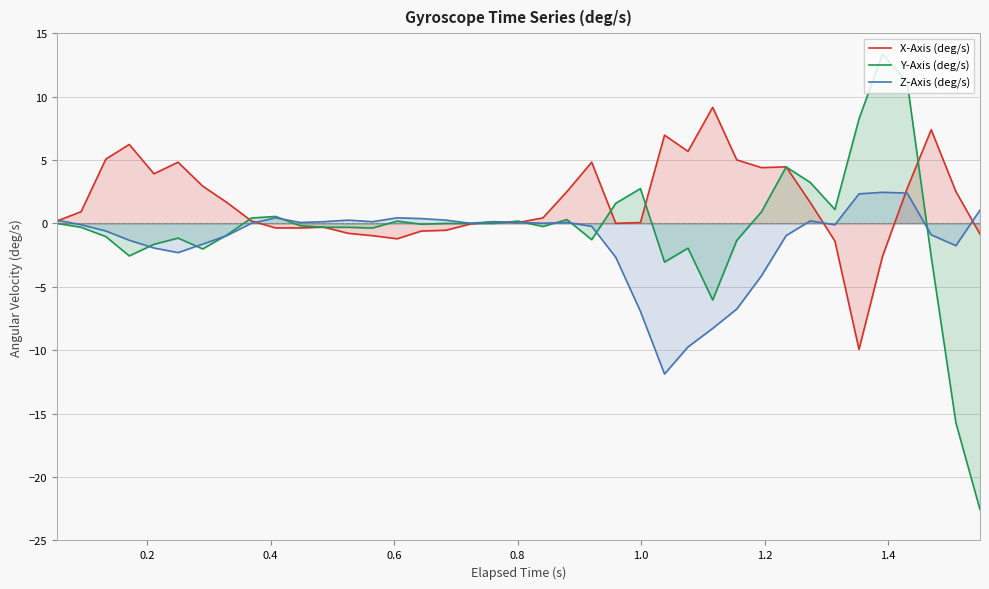

List the series in order of their peak value, highest first.

Y-Axis (deg/s), X-Axis (deg/s), Z-Axis (deg/s)